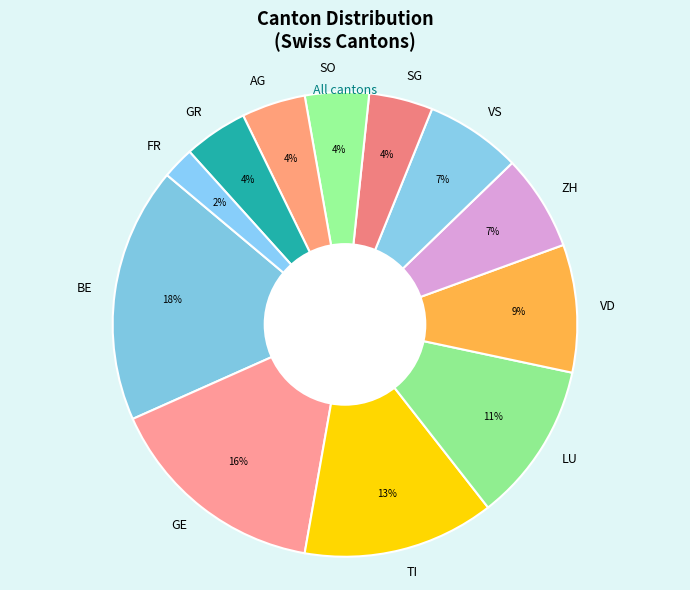

How many segments does this pie chart have?

12